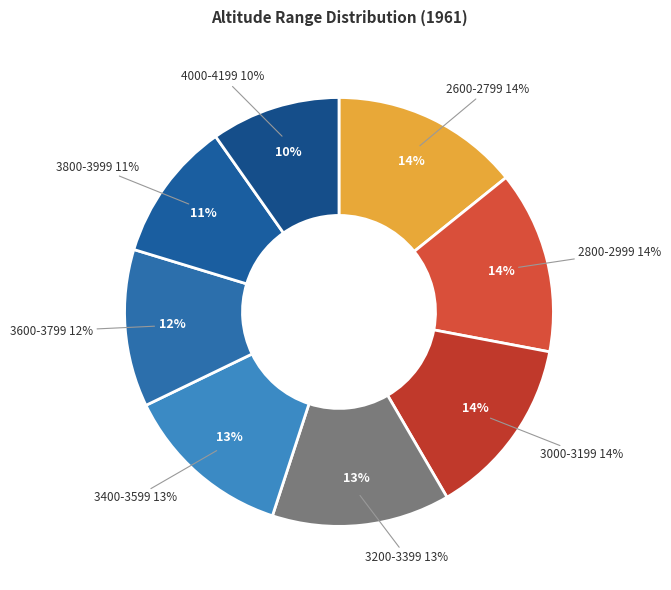

Does 2600-2799 represent more than half of the total?

No